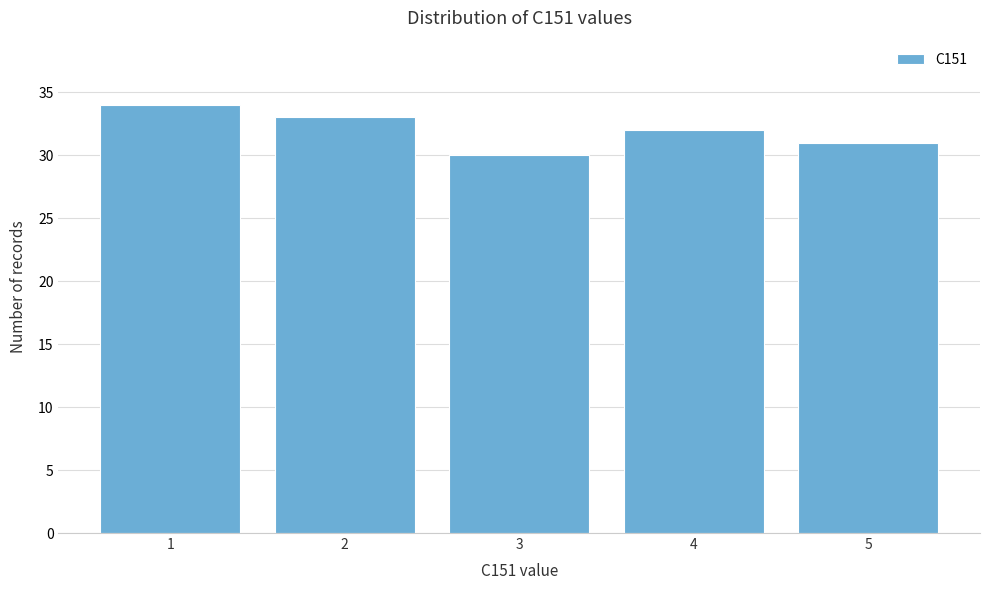

Reading left to right, extract all data points from this chart.

34	33	30	32	31